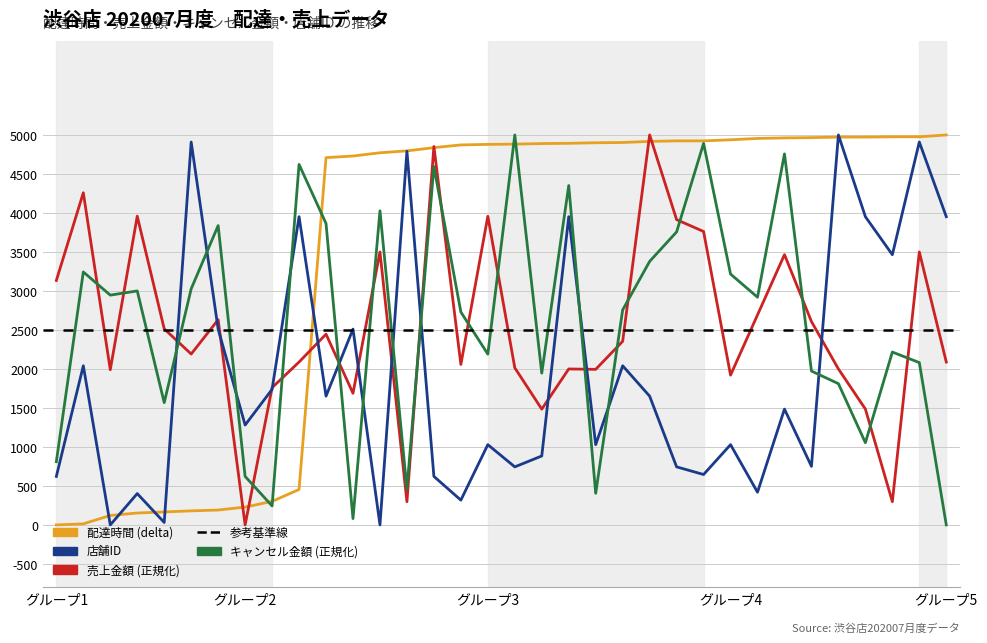

List the series in order of their peak value, lowest first.

Delivery Time (delta), Total Amount (sales), Cancel Amount, Store ID